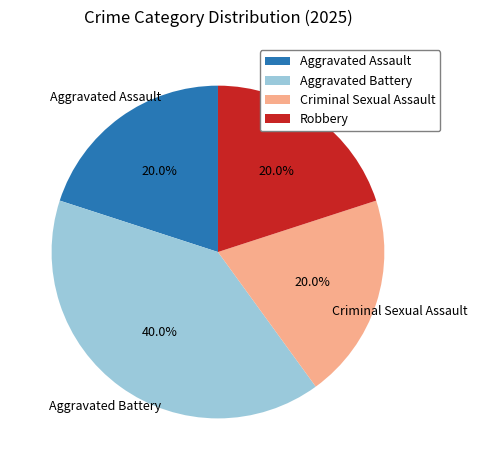

Count the number of slices in the pie.

4